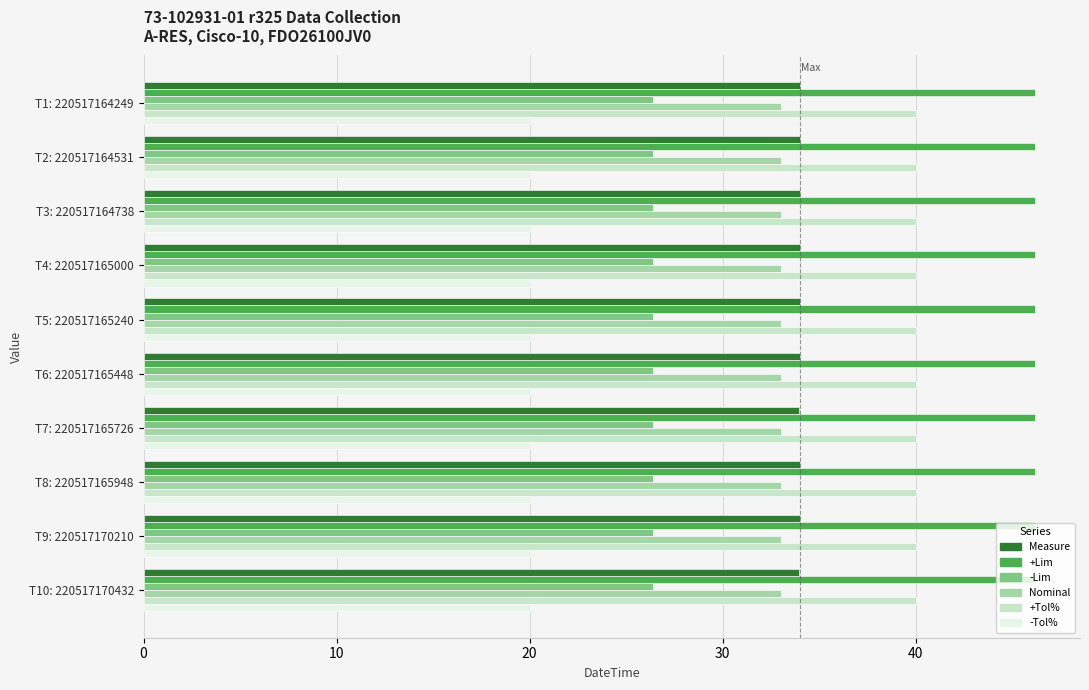

Which series has the largest range (max minus min)?

Measure